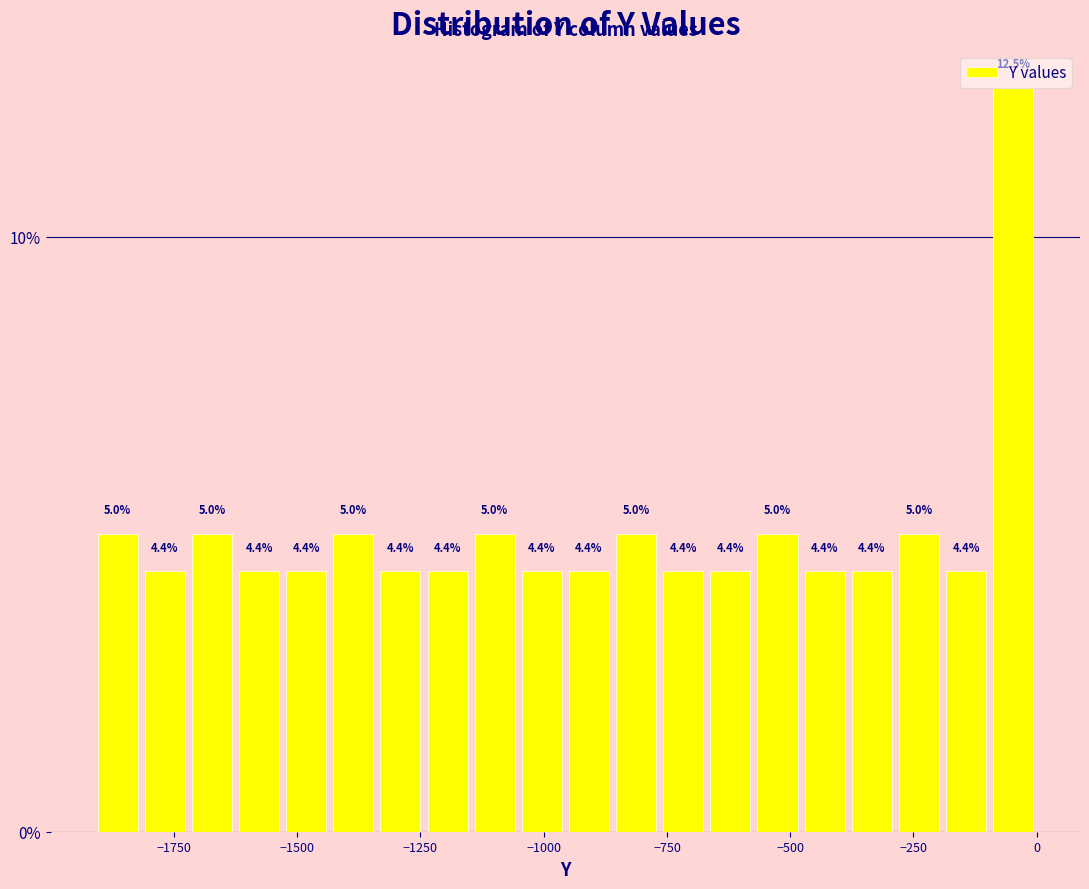

Read against the x-axis, roughly where is the centre of the tallest bar?

-50